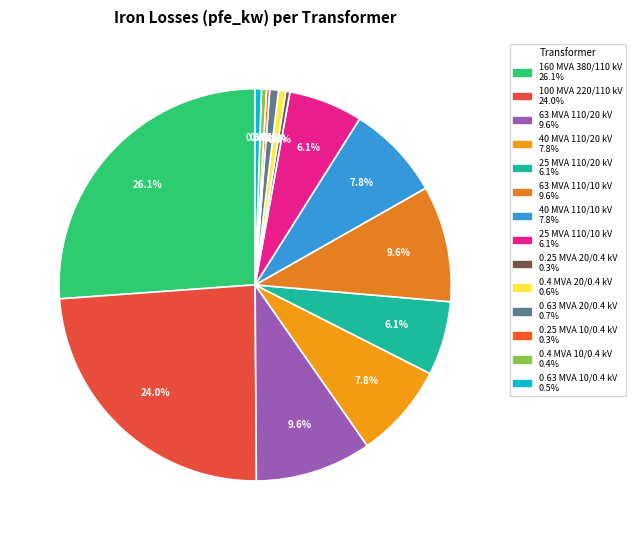

The 0.25 MVA 20/0.4 kV slice represents 0% of the pie. True or false?

True